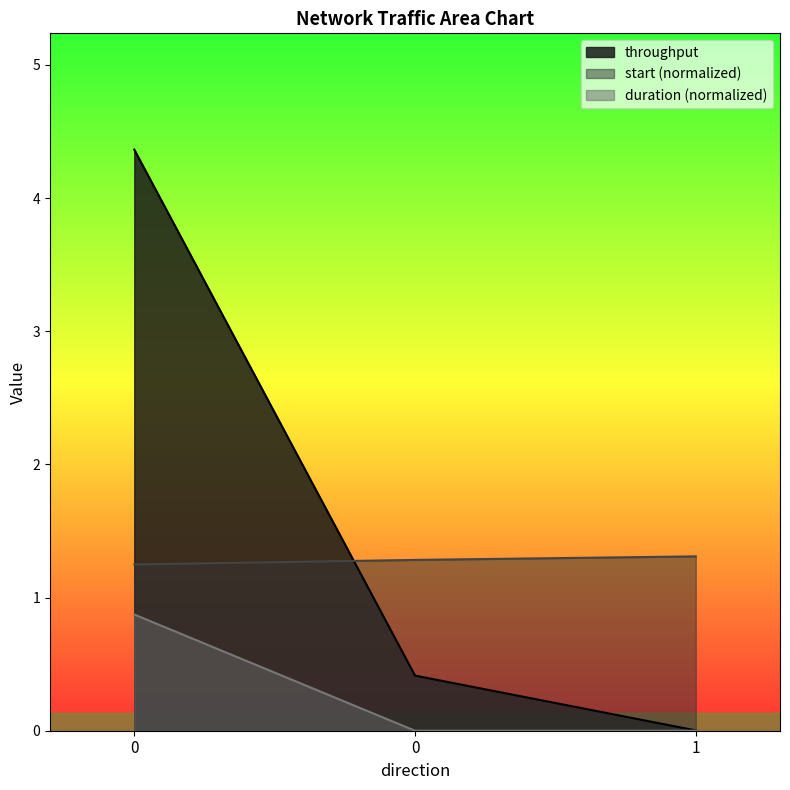

Between 0 and 0, which series saw the biggest shift?

throughput